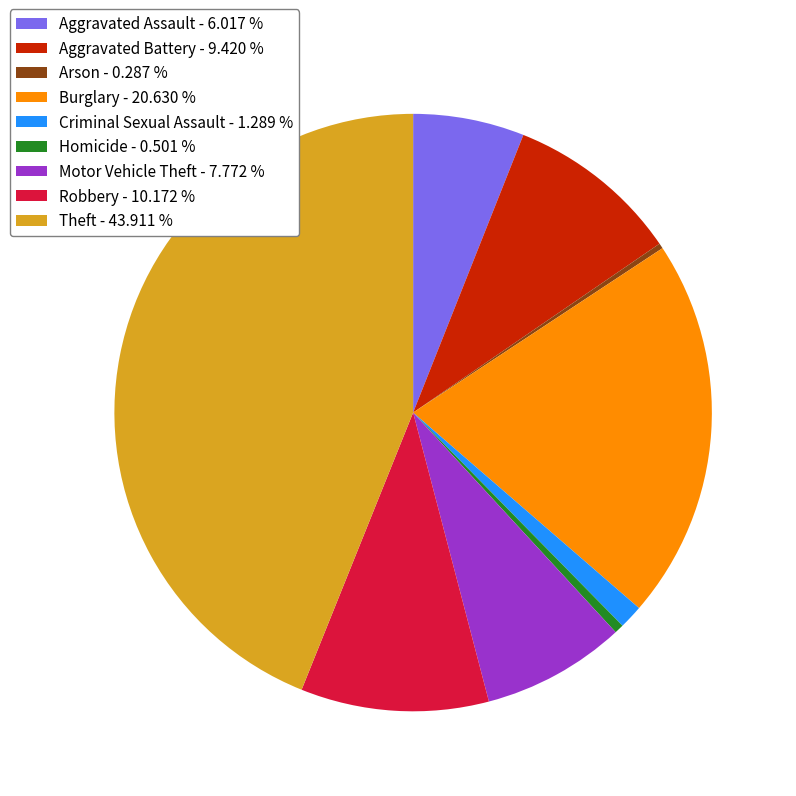

Does Arson account for over 50% of the chart?

No